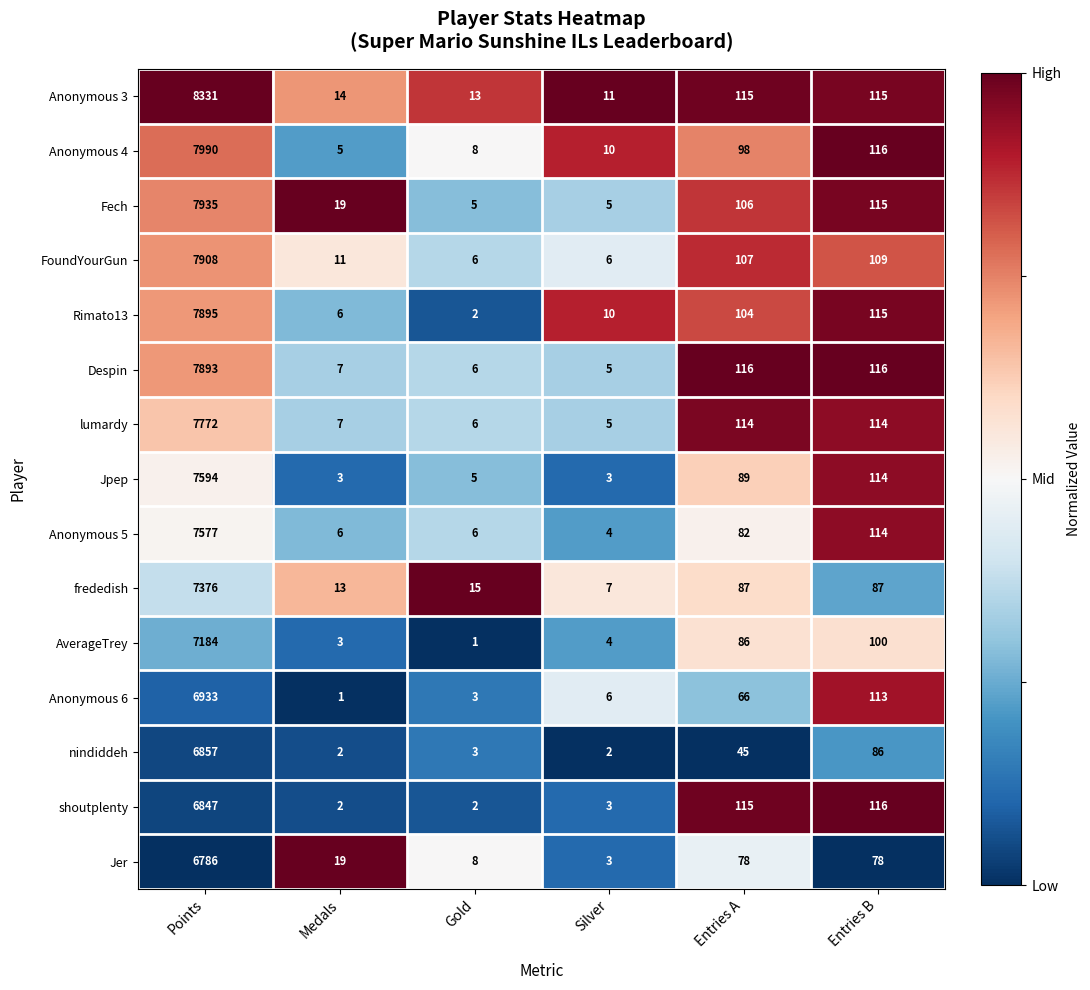

The value of Rimato13 at Gold is 2. True or false?

True